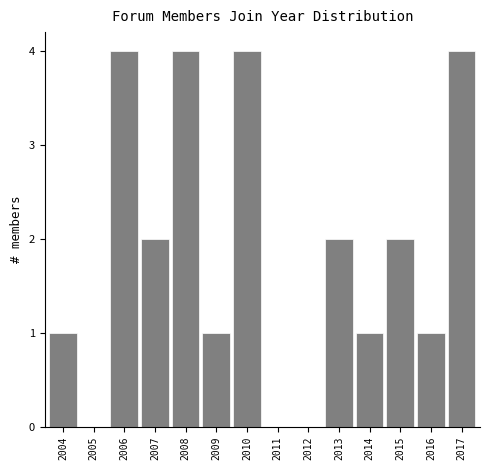

Reading left to right, transcribe all the data shown in this chart.

2004=1	2005=0	2006=4	2007=2	2008=4	2009=1	2010=4	2011=0	2012=0	2013=2	2014=1	2015=2	2016=1	2017=4